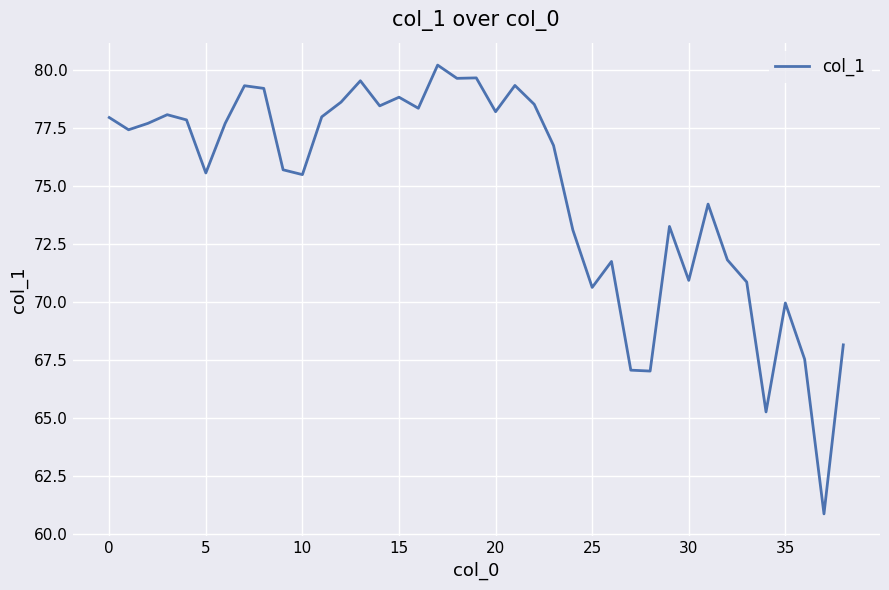

What is the difference between the maximum and minimum values?

19.4